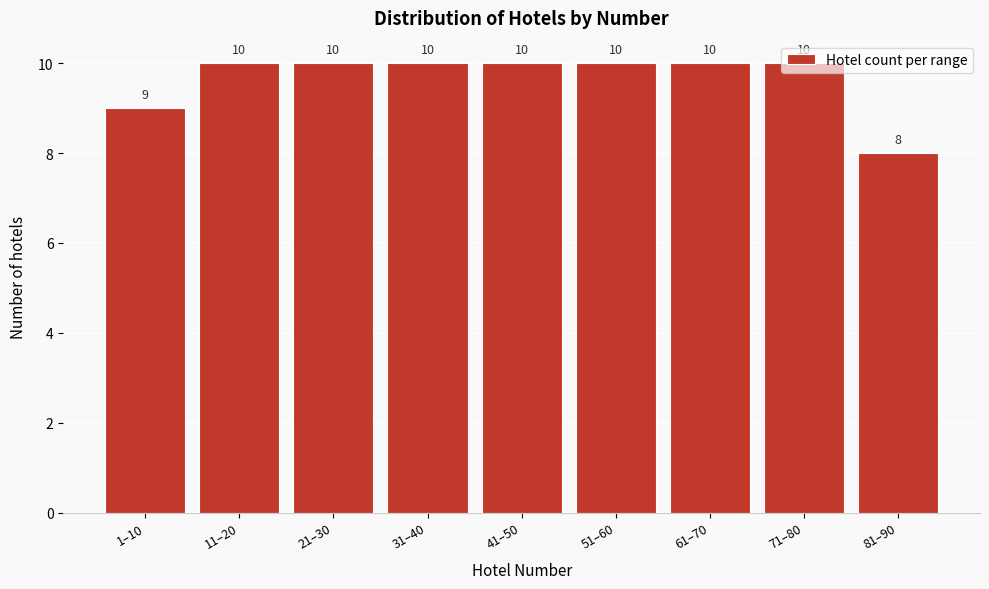

What is the label of the 5th bar from the left?

41–50